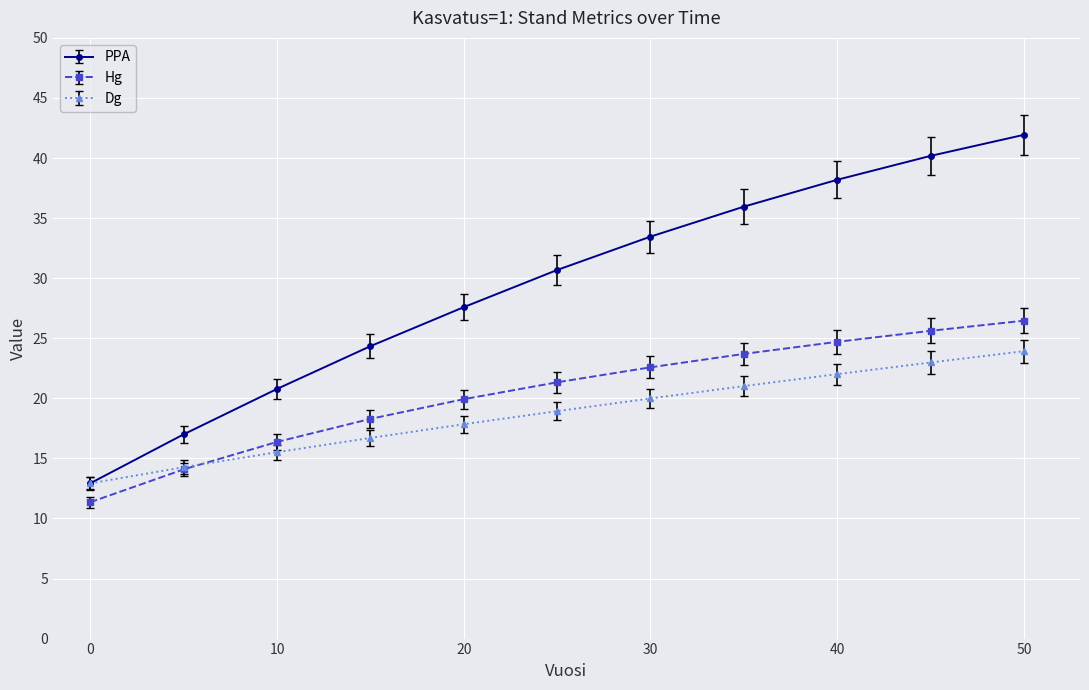

What is the minimum value for Dg?

12.9